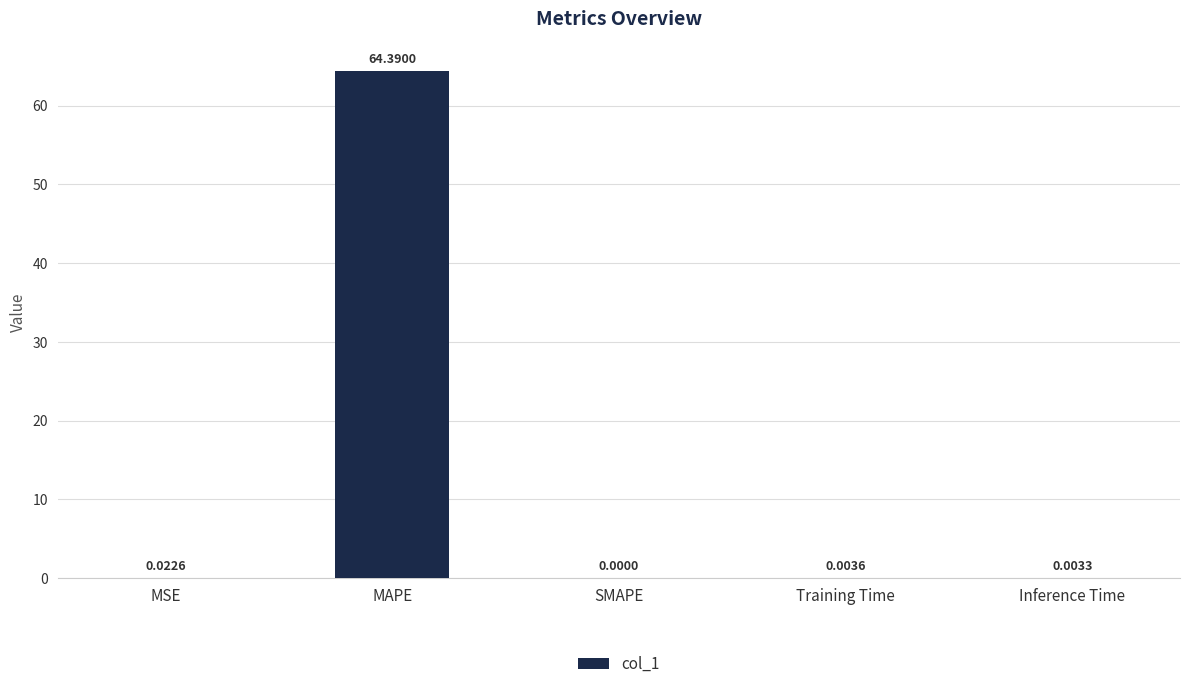

The chart shows a value of 41.1 at SMAPE. True or false?

False